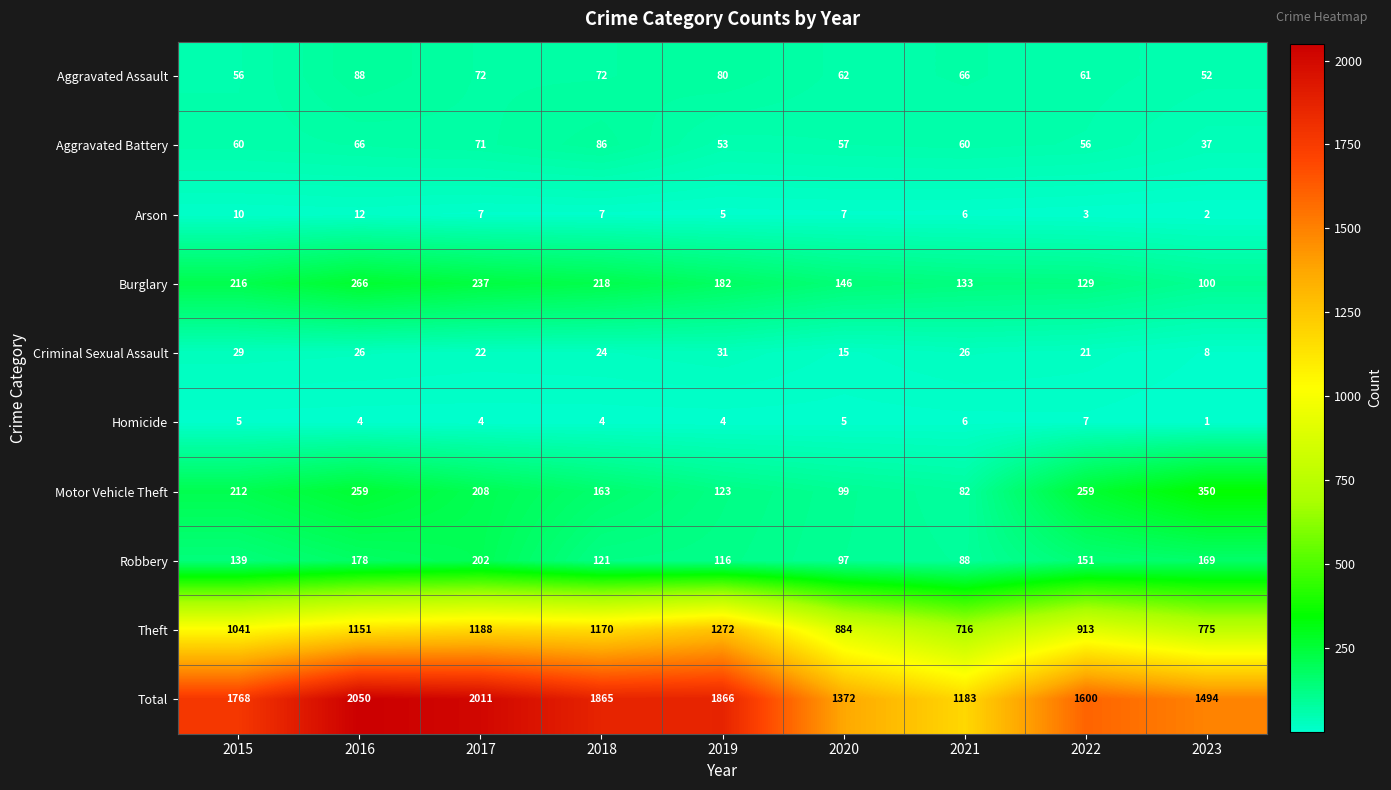

Which series has the widest spread of values?

Total